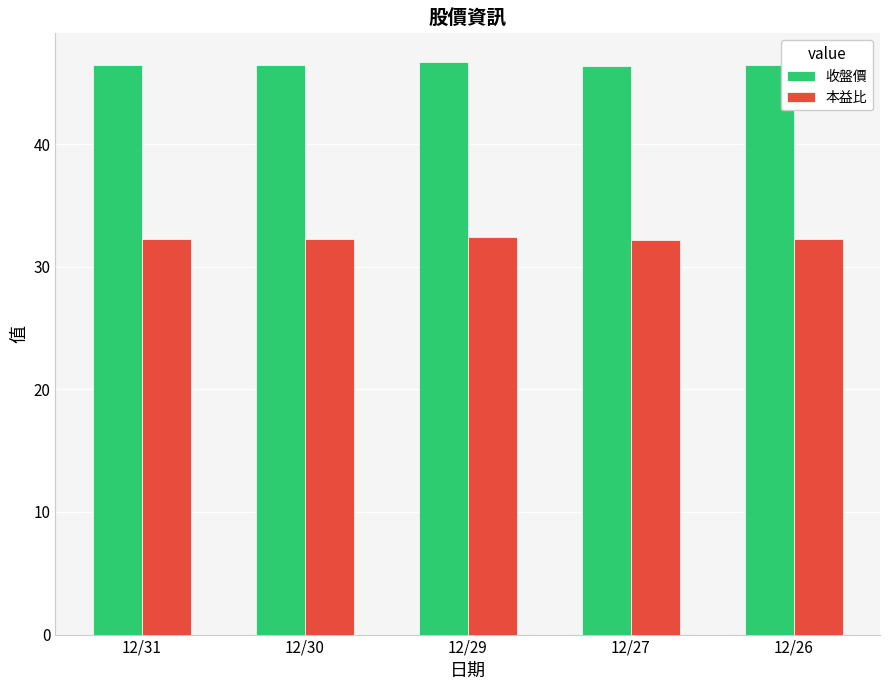

What is the spread (max minus min) of values at 12/26?

14.2